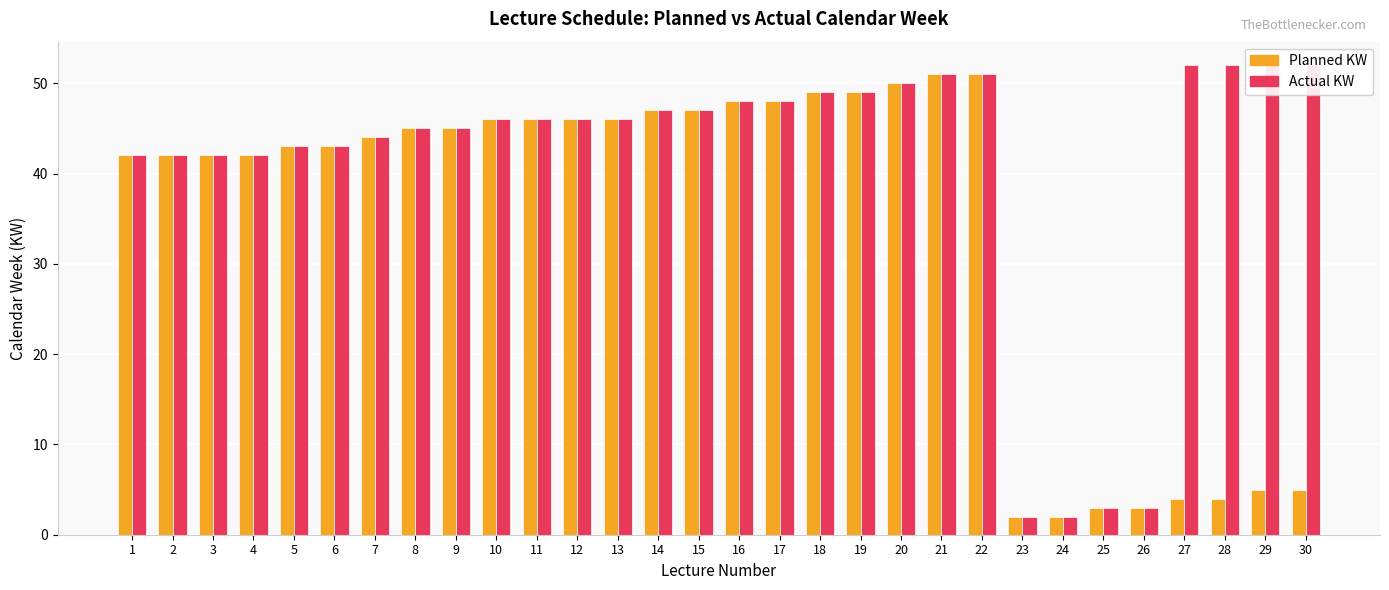

What is the difference between the second highest and second lowest values in the Actual KW series?

50